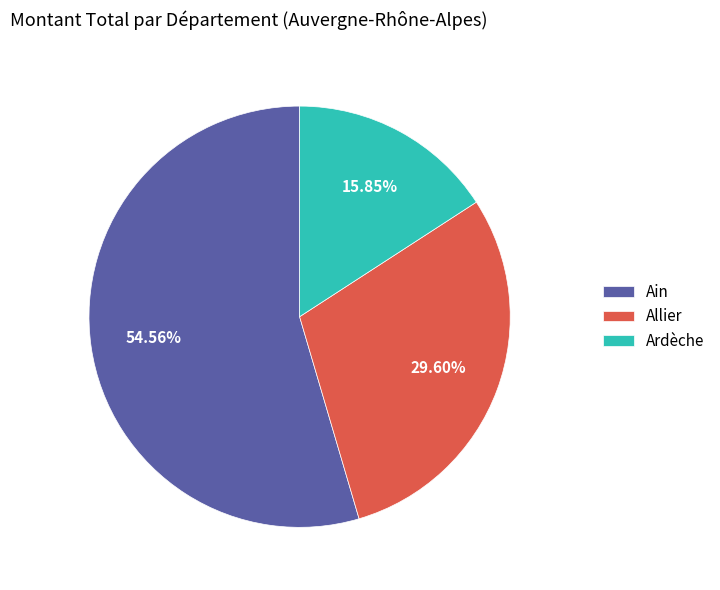

Which category has the smallest portion of the pie?

Ardèche